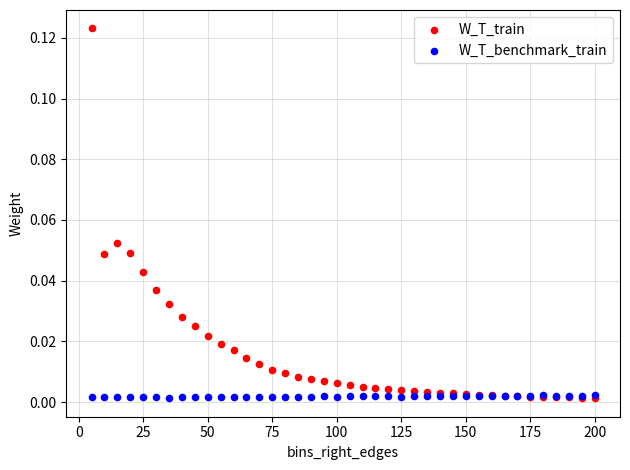

What are all the series names shown in the legend?

W_T_train, W_T_benchmark_train